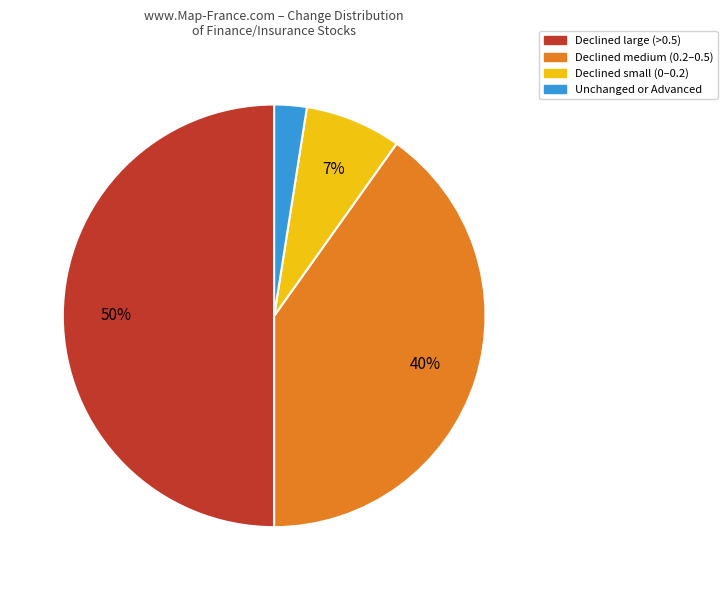

To the nearest percent, what is the average slice percentage?

25%